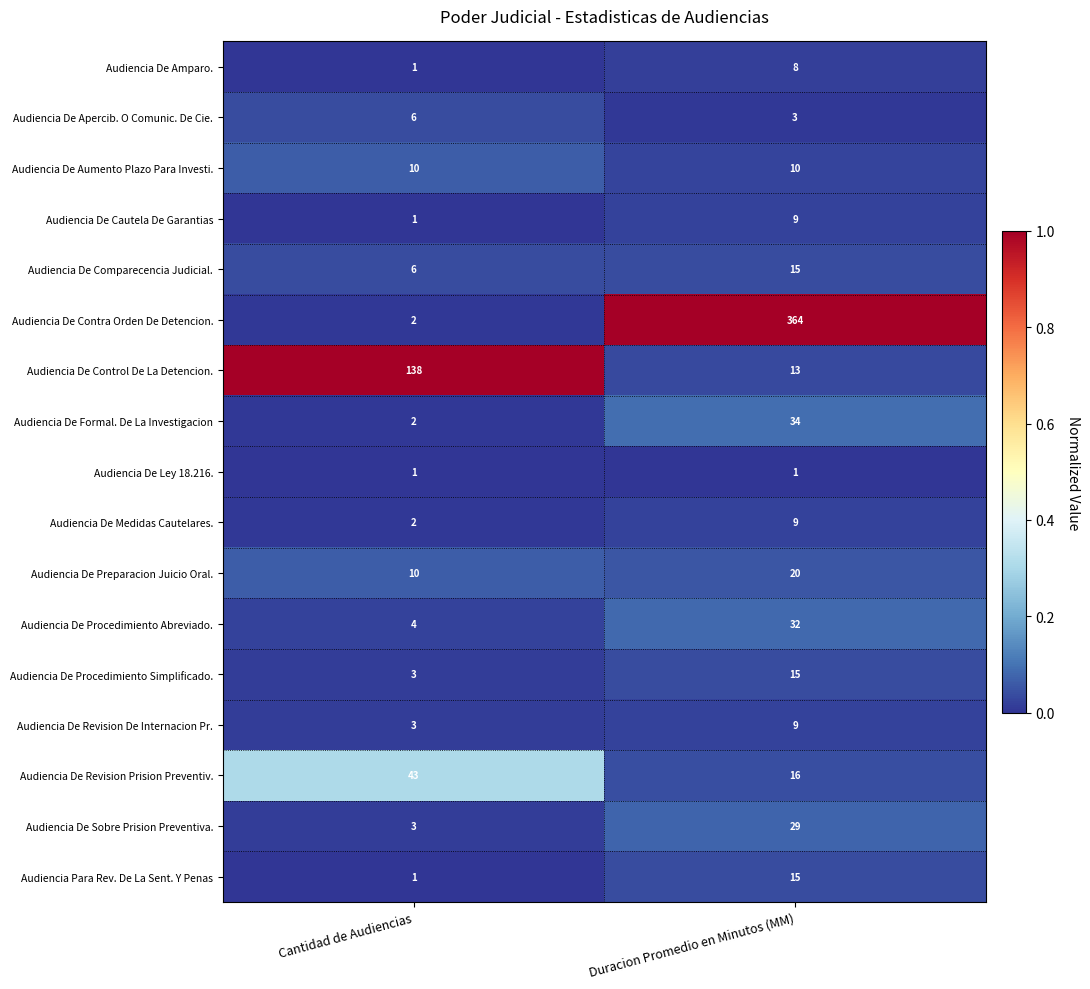

The Audiencia De Control De La Detencion. series shows 89 at Cantidad de Audiencias. True or false?

False